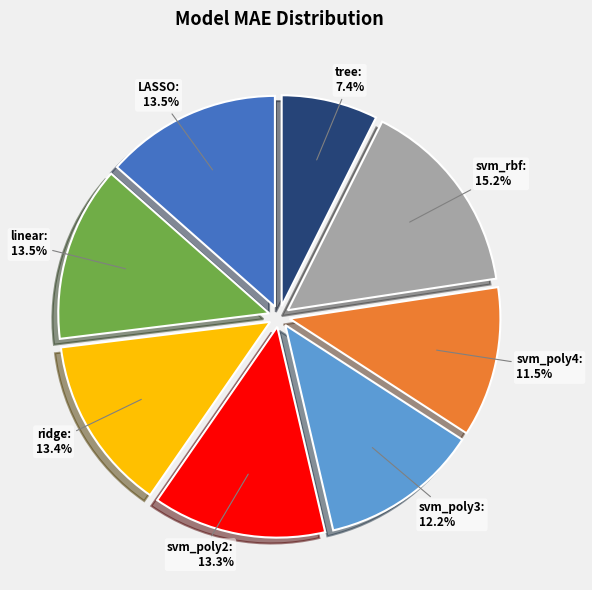

Between svm_poly4 and ridge, which is larger?

ridge